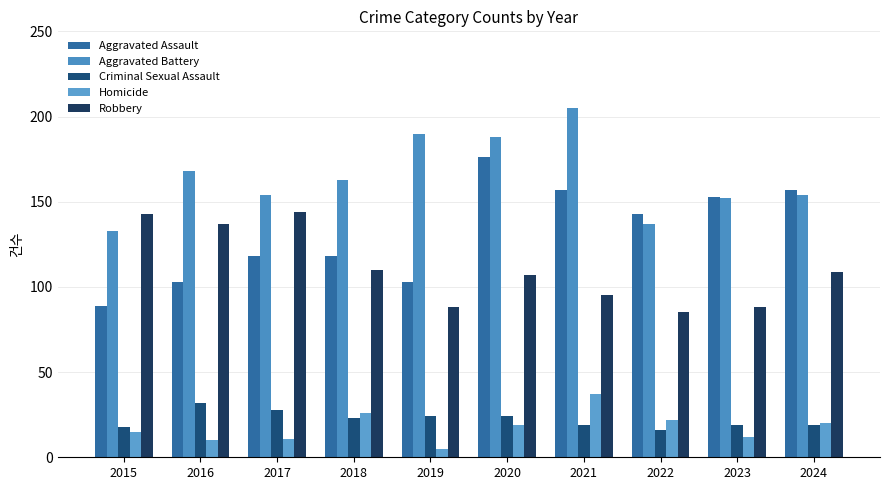

Reading left to right, transcribe all the data shown in this chart.

Aggravated Assault: 2015=89	2016=103	2017=118	2018=118	2019=103	2020=176	2021=157	2022=143	2023=153	2024=157
Aggravated Battery: 2015=133	2016=168	2017=154	2018=163	2019=190	2020=188	2021=205	2022=137	2023=152	2024=154
Criminal Sexual Assault: 2015=18	2016=32	2017=28	2018=23	2019=24	2020=24	2021=19	2022=16	2023=19	2024=19
Homicide: 2015=15	2016=10	2017=11	2018=26	2019=5	2020=19	2021=37	2022=22	2023=12	2024=20
Robbery: 2015=143	2016=137	2017=144	2018=110	2019=88	2020=107	2021=95	2022=85	2023=88	2024=109